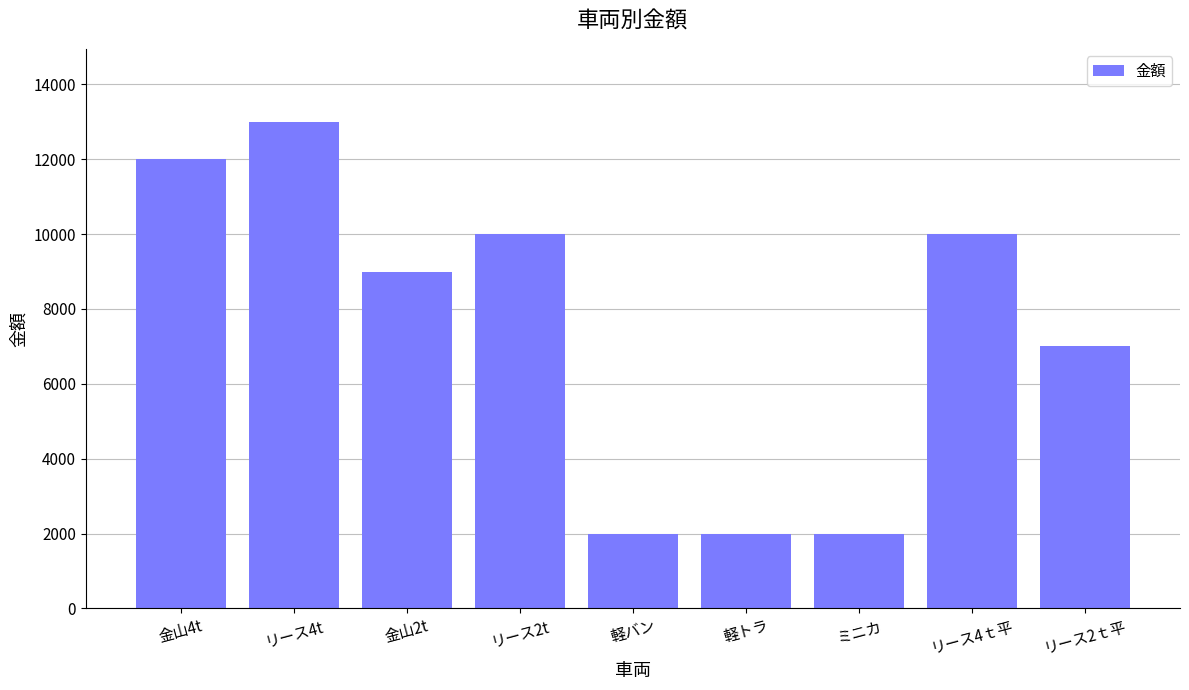

Are the bars horizontal?

No